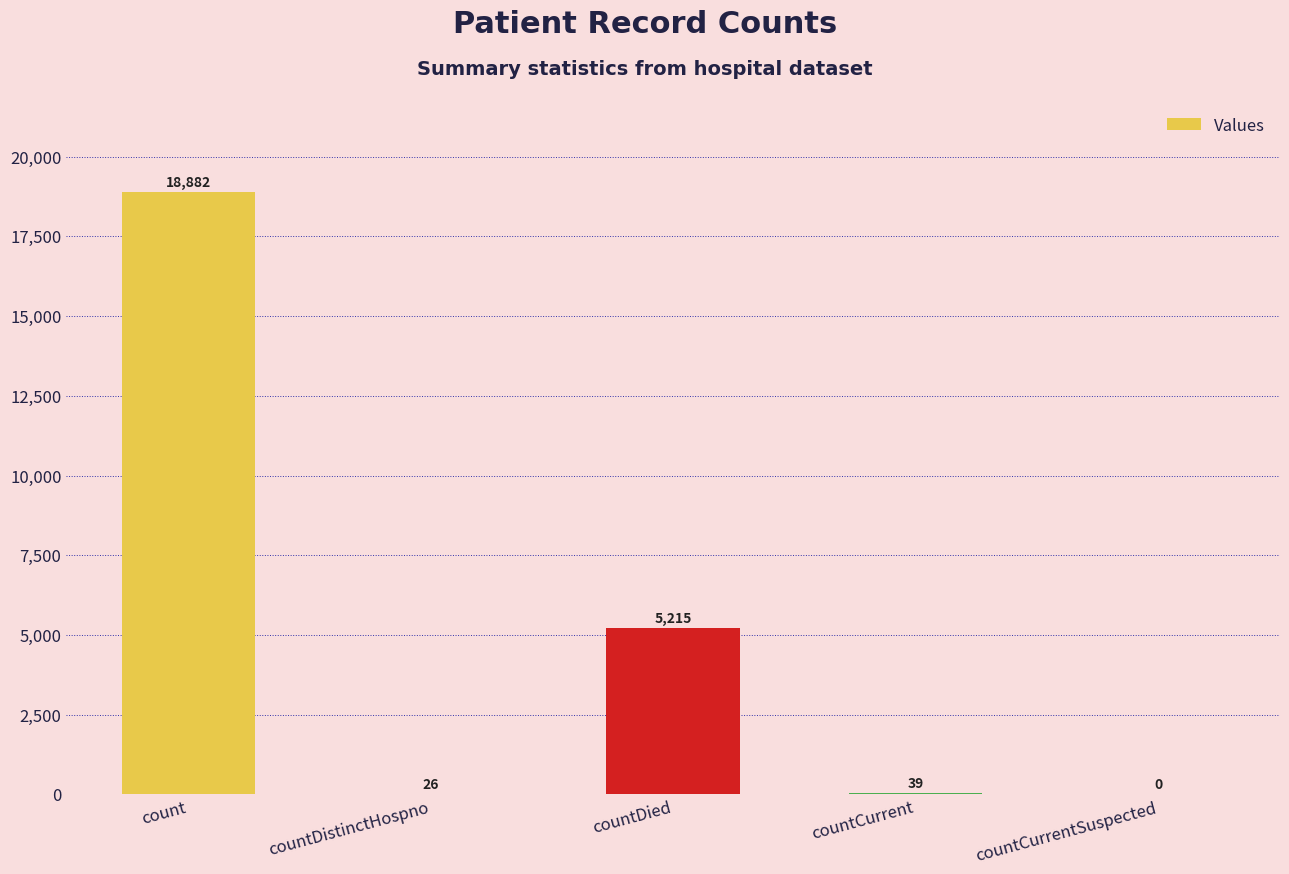

What is the change in value from countCurrent to countCurrentSuspected?

-39